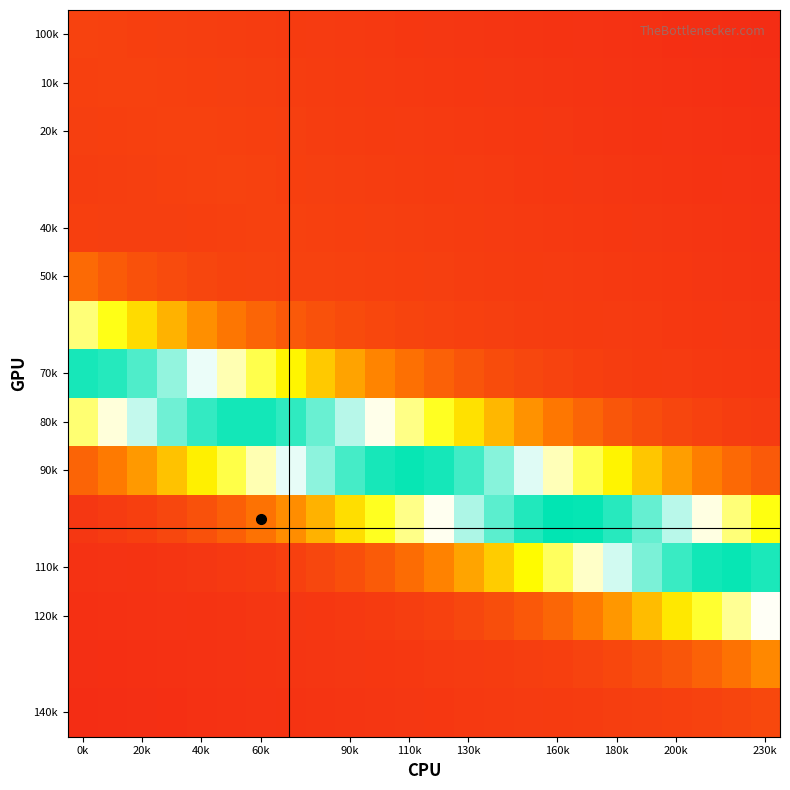

What is the smallest value displayed?

0.1